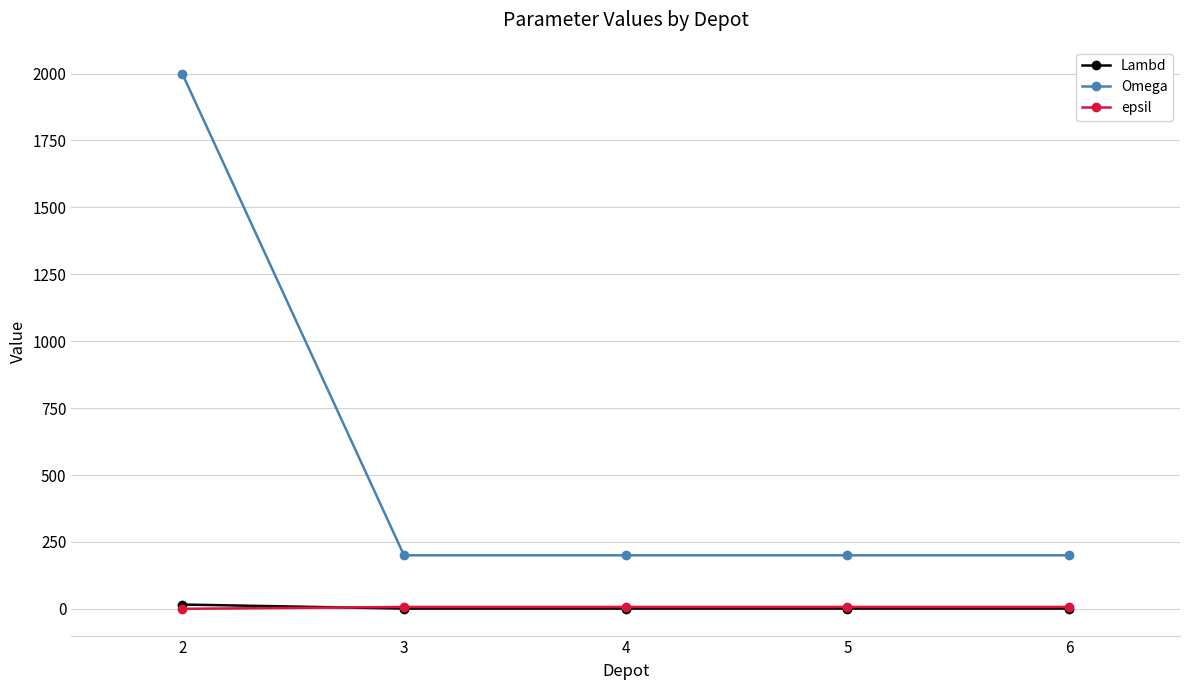

Is the value of Omega at 4 greater than the value of Lambd at 4?

Yes